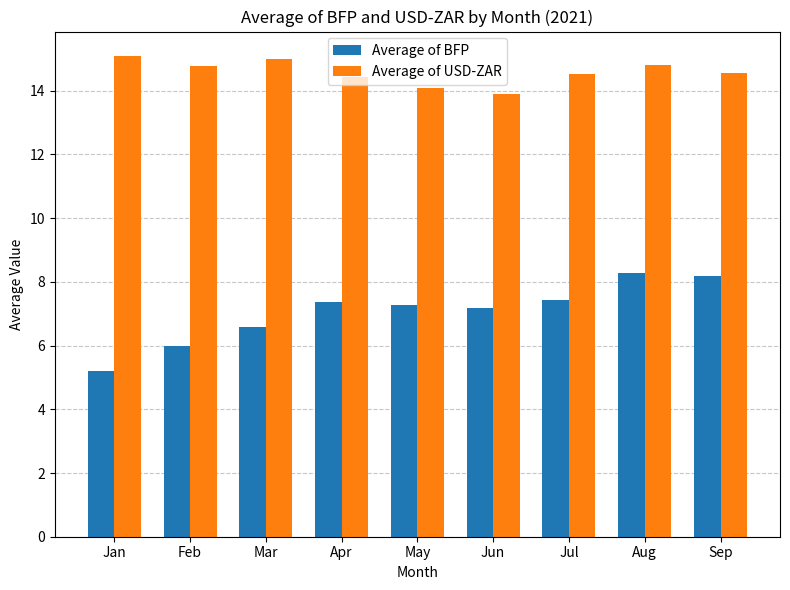

What is the value of the Average of BFP bar at the 4th from the left?

7.4